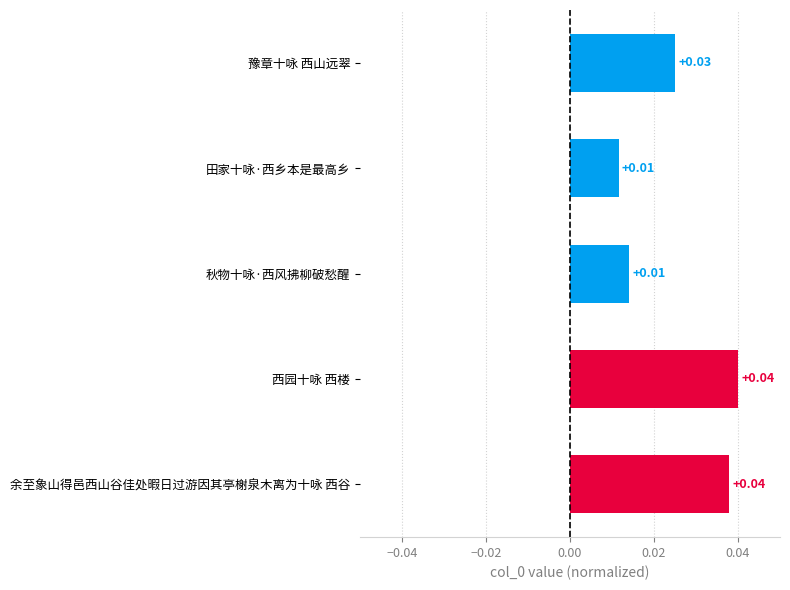

What is the label of the 3rd bar from the bottom?

秋物十咏·西风拂柳破愁醒